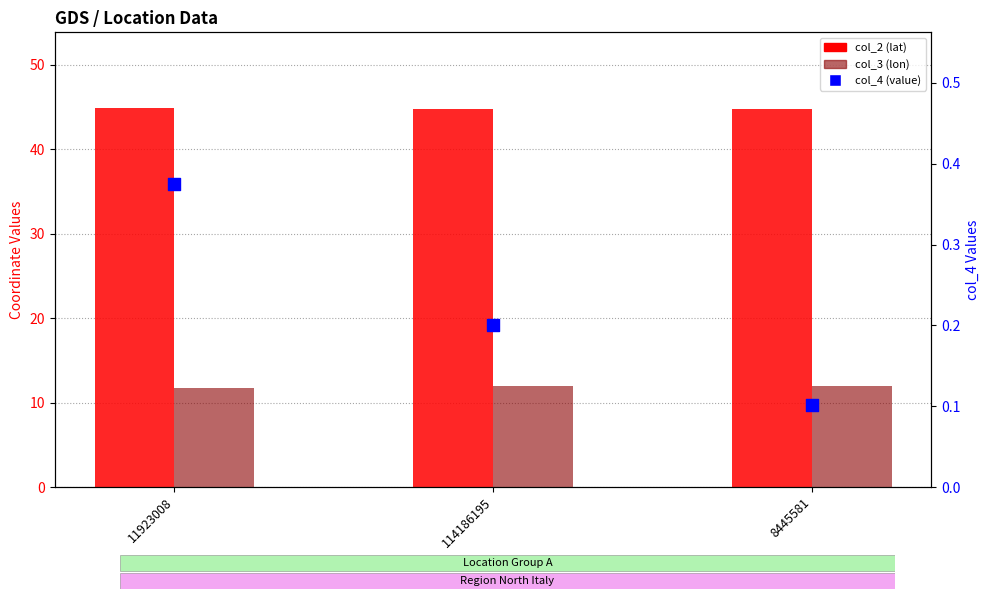

At which category is the sum across all series the highest?

114186195